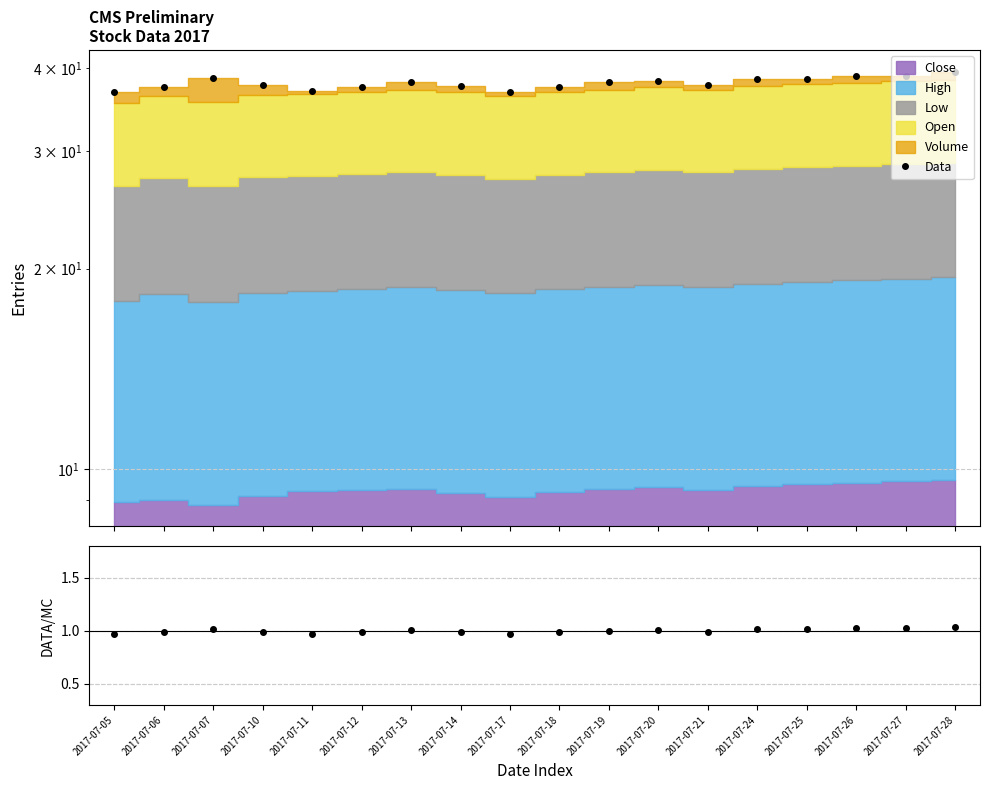

True or false: Data/MC and Data cross at least once.

False